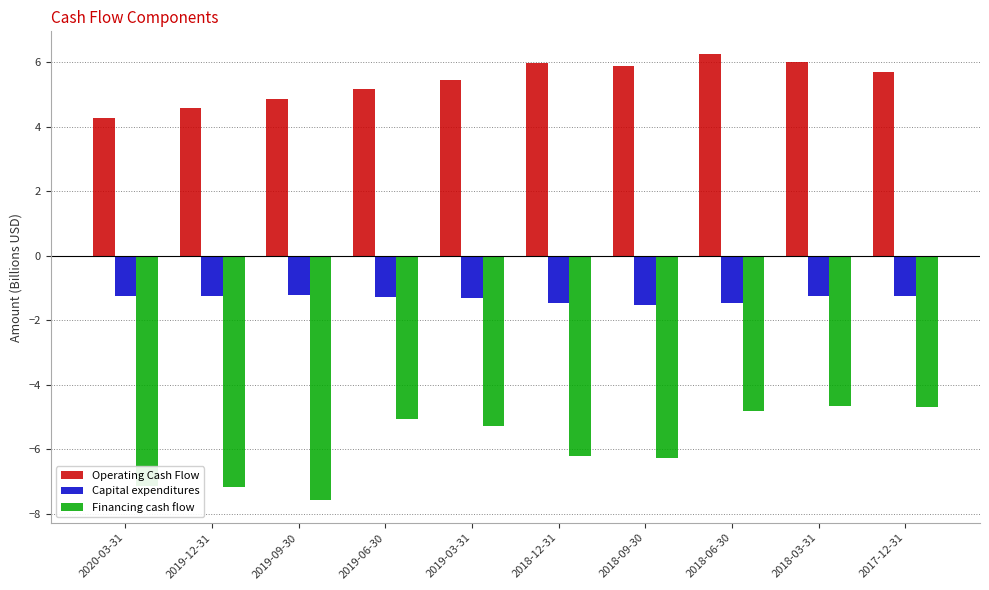

Between 2020-03-31 and 2018-06-30, which series saw the biggest shift?

Financing cash flow